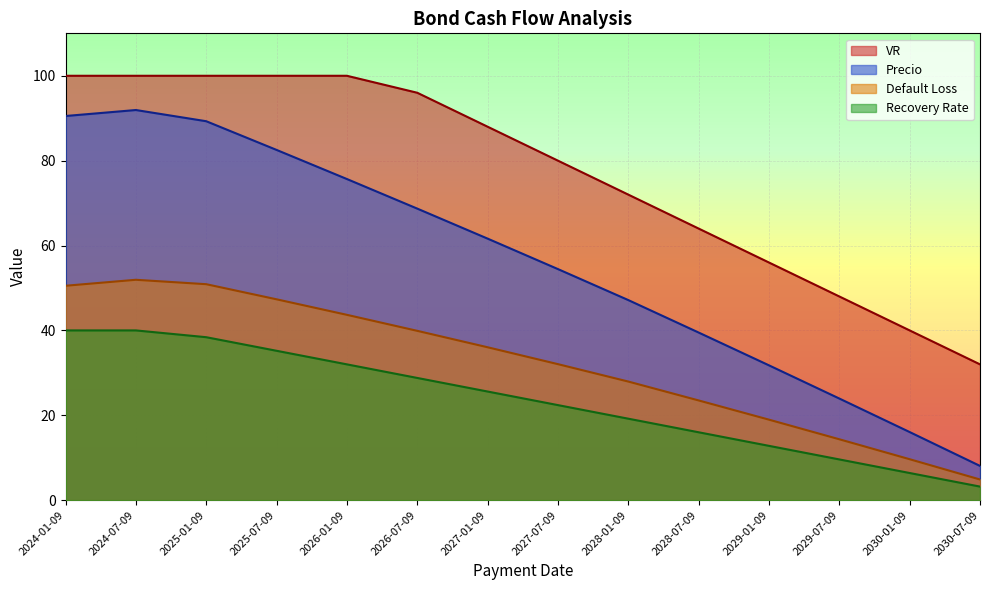

At how many categories does at least one series exceed 20?

14